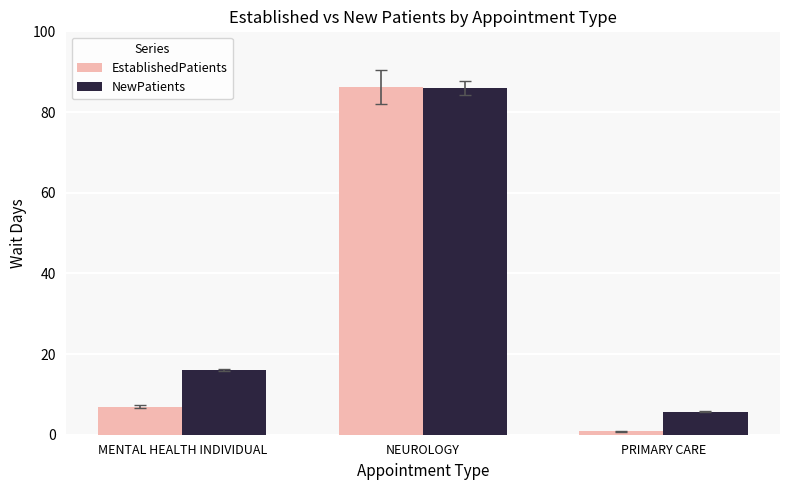

Between NEUROLOGY and PRIMARY CARE, which series saw the biggest shift?

EstablishedPatients